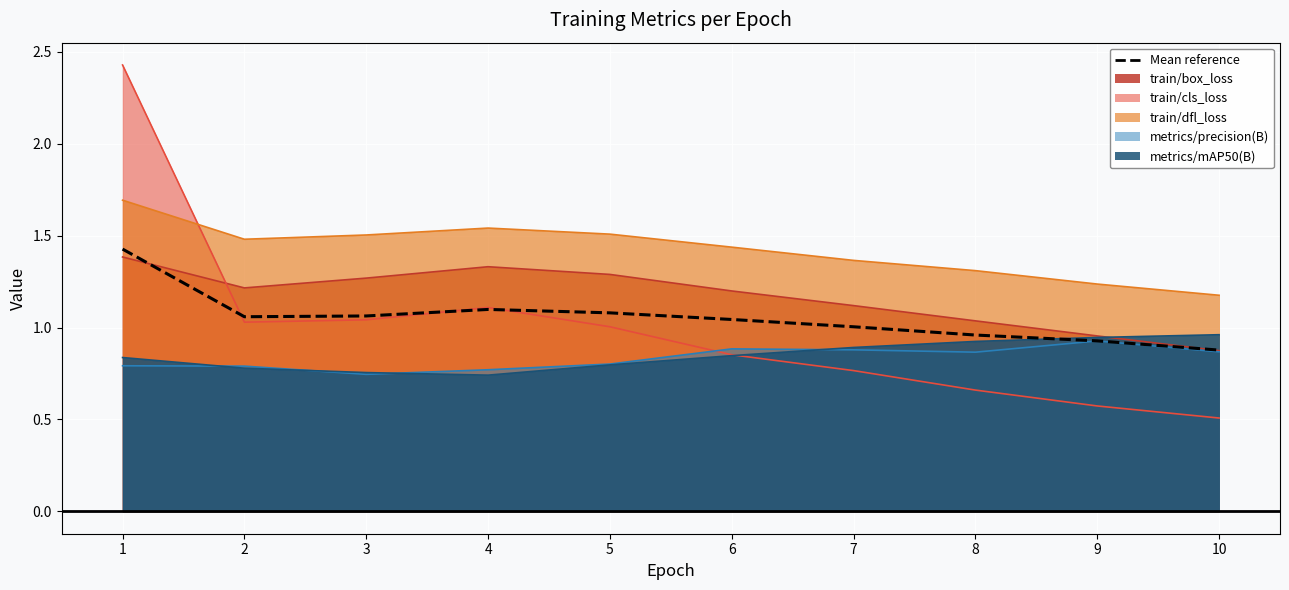

How many points are higher than both their immediate neighbors (excluding endpoints)?

1